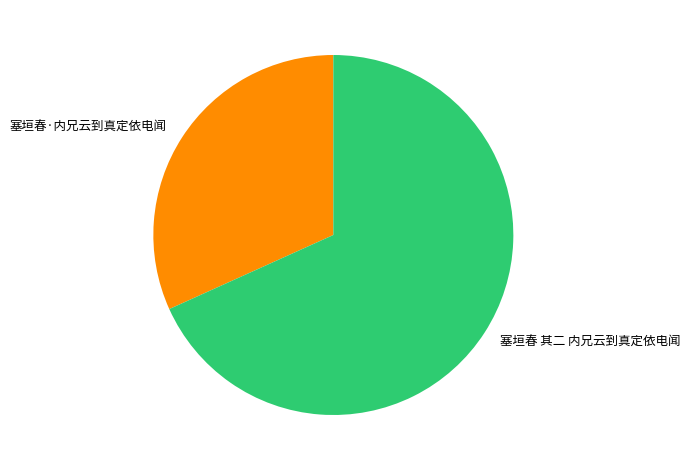

How many slices are in this pie chart?

2